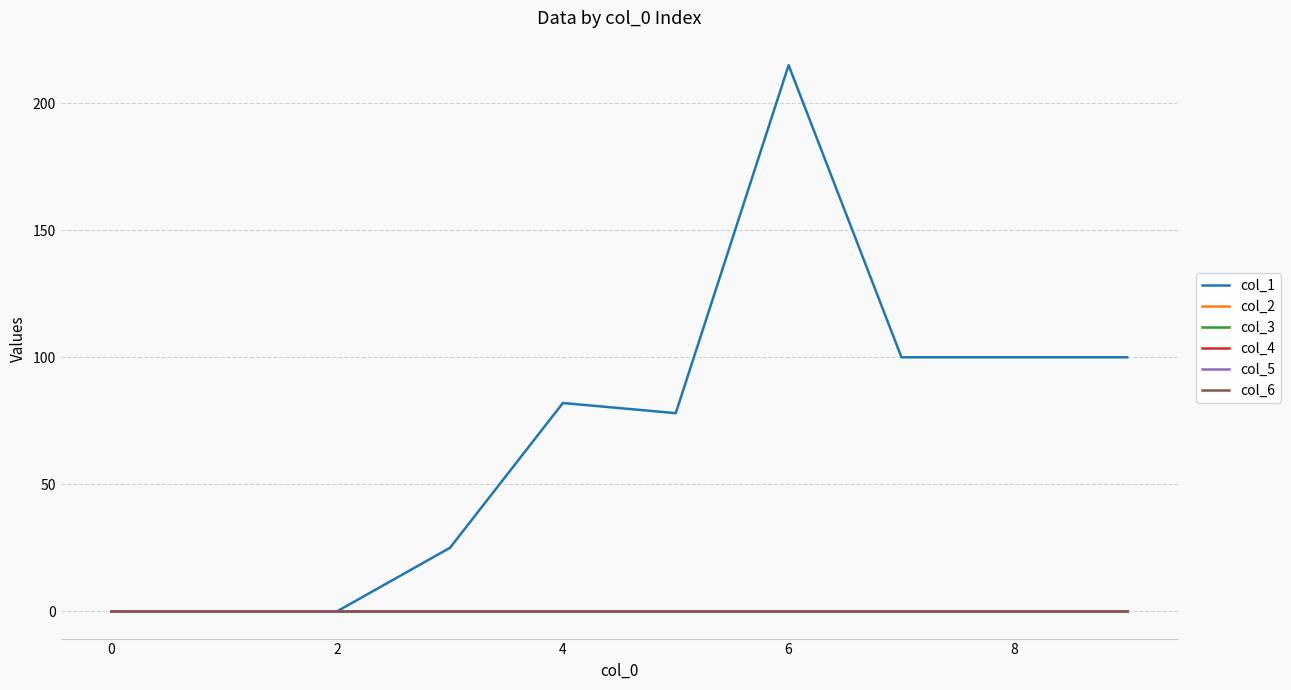

Is this an area chart (filled region under the line)?

No